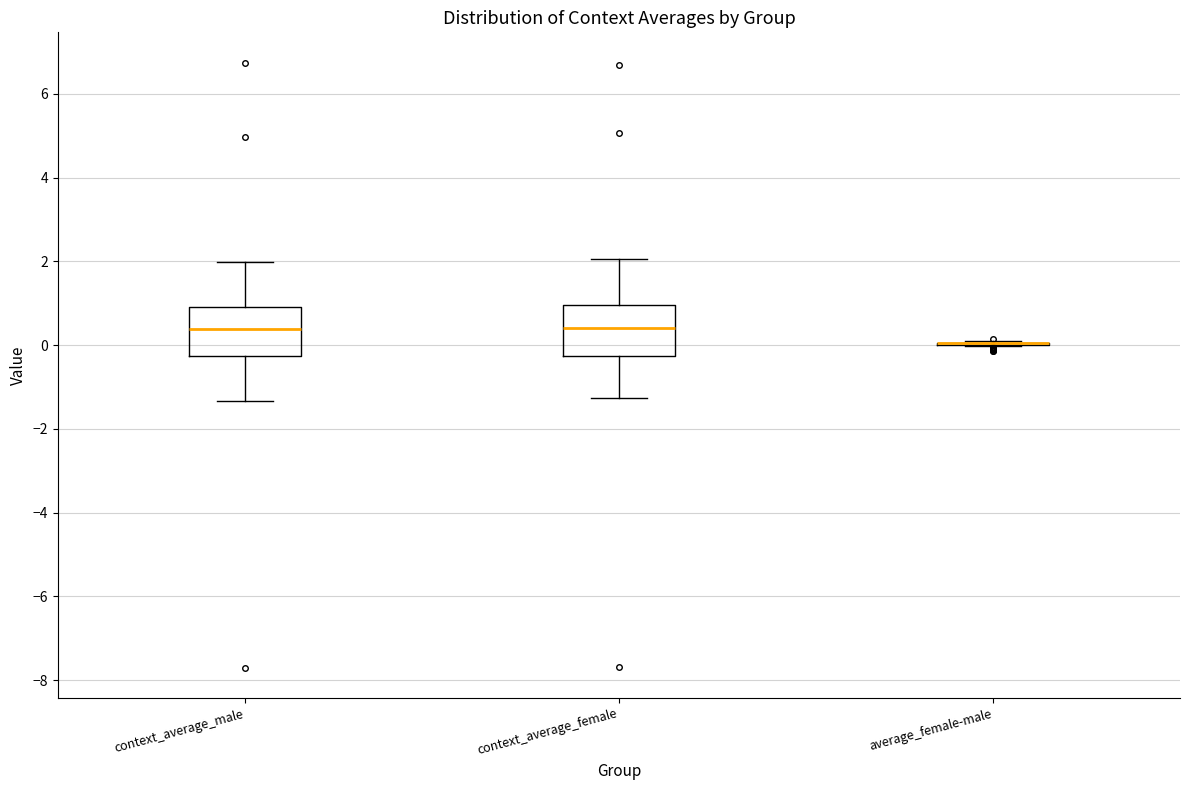

Reading left to right, transcribe this box plot: for each box, give where its median line is, the range the box spans, and where its two whiskers end, as read against the y-axis. The values are not printed on the chart, so give them approximately, as read against the axis.

context_average_male: median 0.4, box -0.2 to 1.0, whiskers -1.4 to 2.0
context_average_female: median 0.4, box -0.2 to 1.0, whiskers -1.2 to 2.0
average_female-male: box collapsed to a line at 0.0, whiskers 0.0 to 0.0